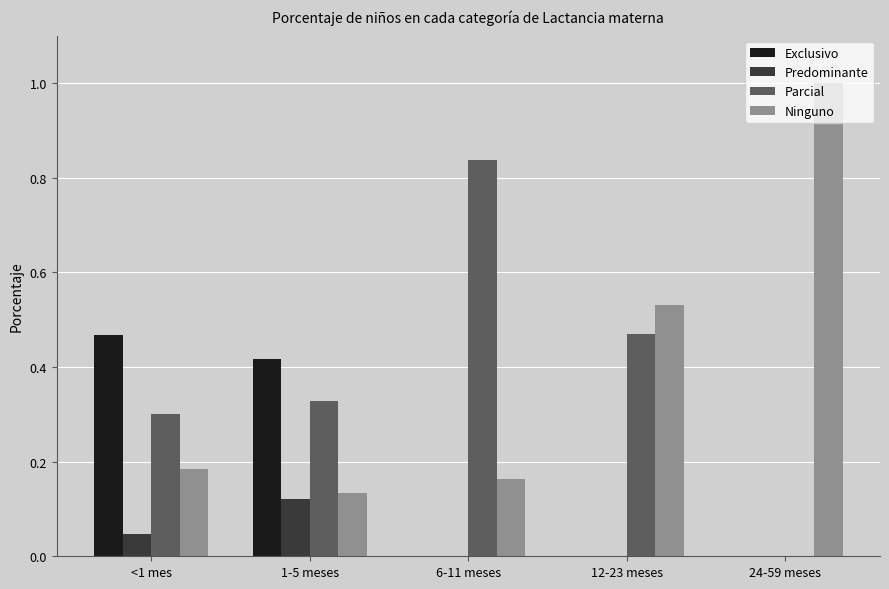

Which series changed the most between <1 mes and 12-23 meses?

Exclusivo